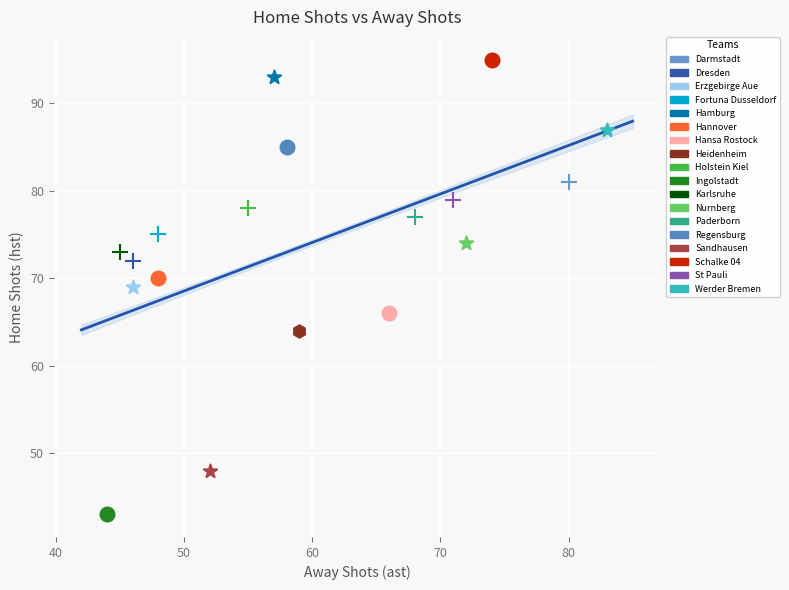

What are all the series names shown in the legend?

Darmstadt, Dresden, Erzgebirge Aue, Fortuna Dusseldorf, Hamburg, Hannover, Hansa Rostock, Heidenheim, Holstein Kiel, Ingolstadt, Karlsruhe, Nurnberg, Paderborn, Regensburg, Sandhausen, Schalke 04, St Pauli, Werder Bremen